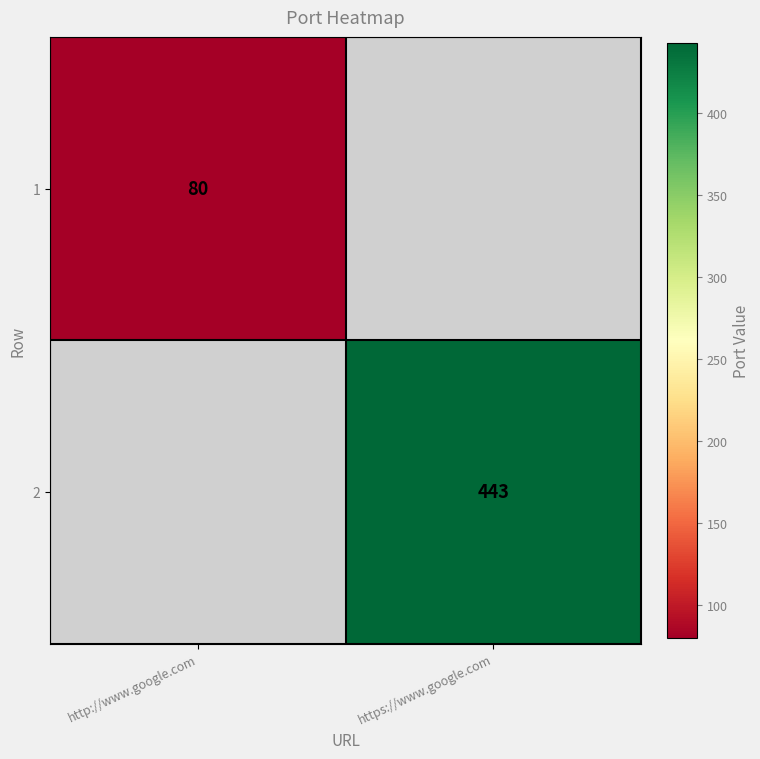

True or false: 2 has a value of 156 at https://www.google.com.

False